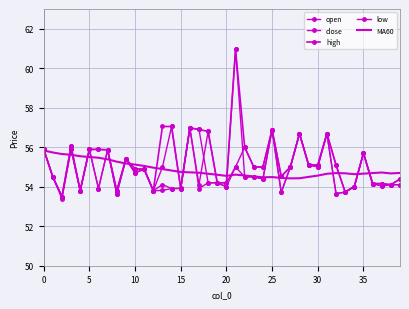

True or false: high and open intersect in this chart.

False